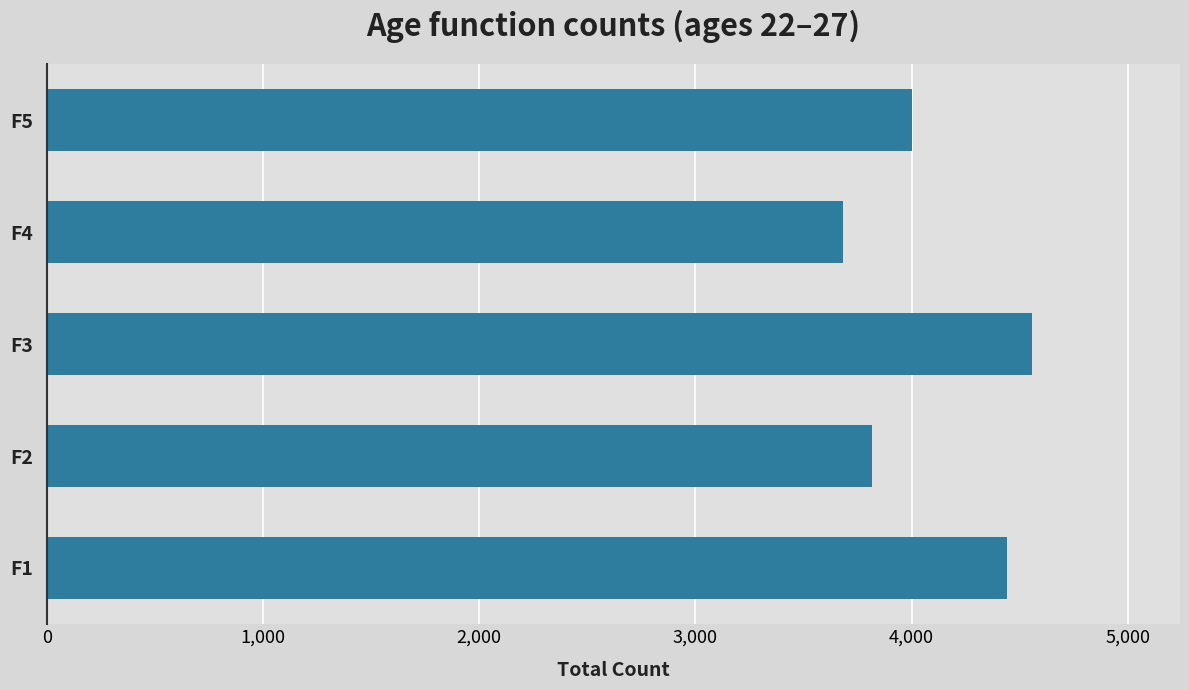

What is the maximum value shown in the chart?

4558